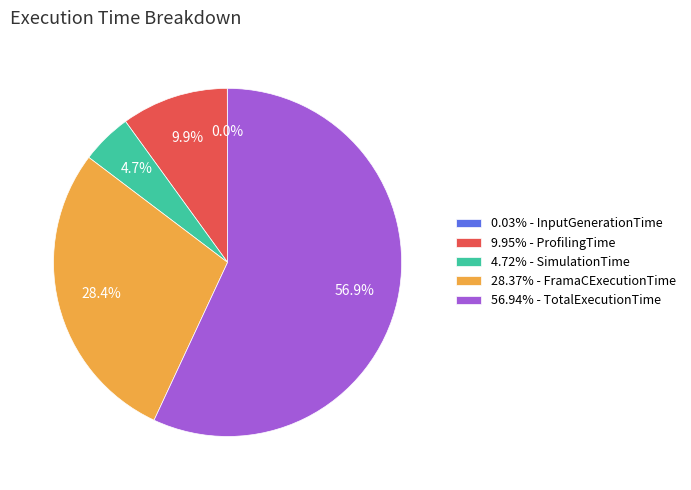

To the nearest percent, what is the difference between the largest and smallest slice percentages?

57%